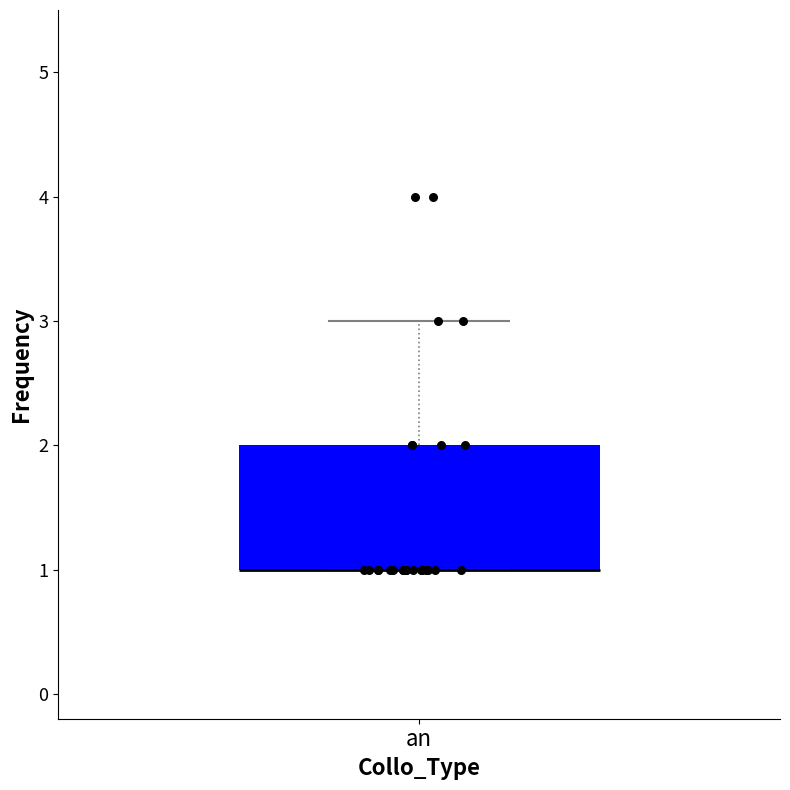

Transcribe this box plot: give where the median line is, the range the box spans, and where the two whiskers end, as read against the y-axis. The values are not printed on the chart, so give them approximately, as read against the axis.

median 1 (drawn on the box's lower edge), box 1 to 2, whiskers 1 to 3